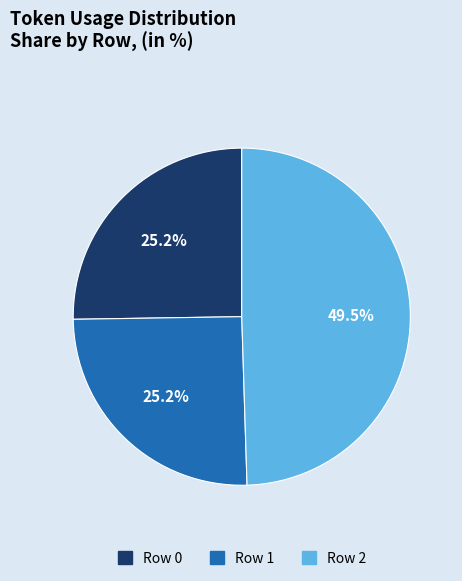

Is Row 2 the majority of the pie?

No